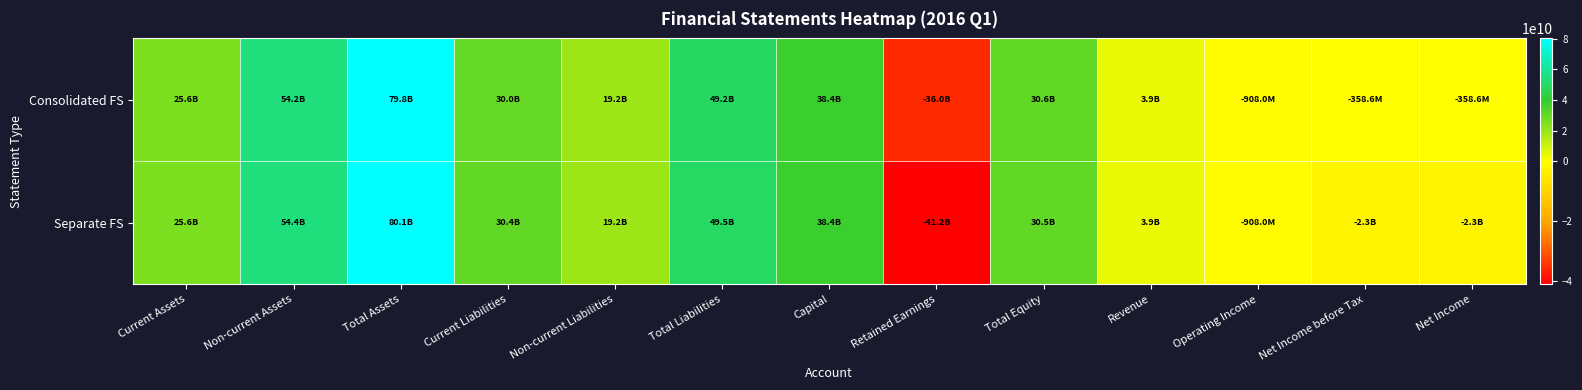

Between Net Income and Capital, which is larger?

Capital